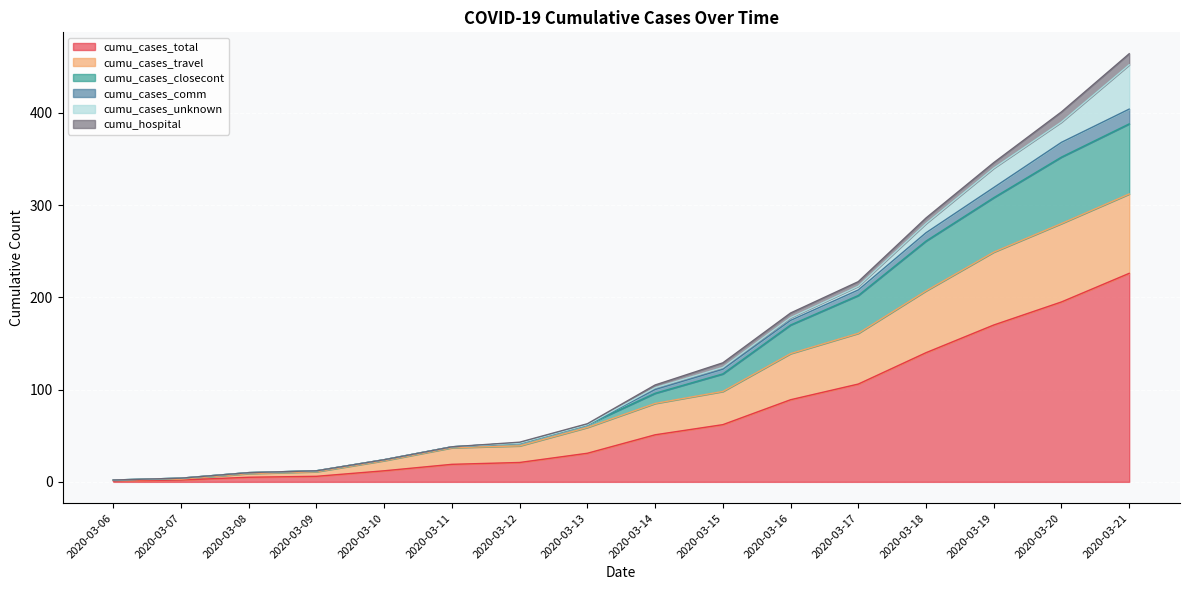

What is the total value across all series at 2020-03-09?

41